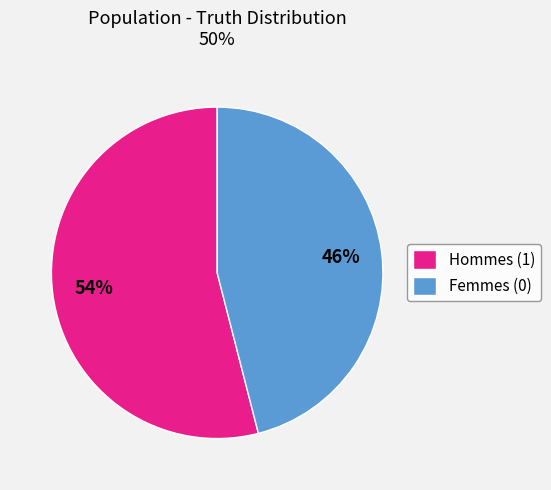

What is the majority slice?

Hommes (1)